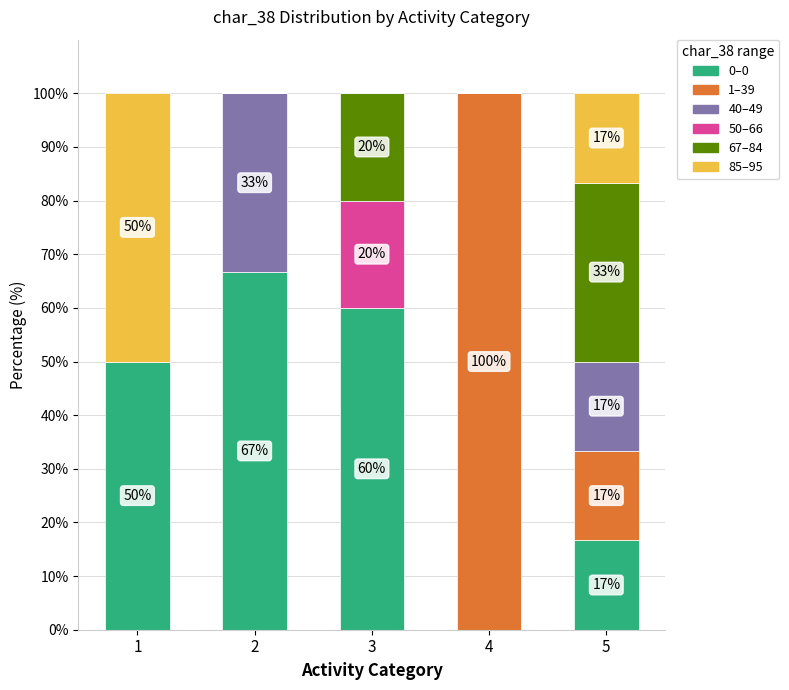

What is the total value across all series at 2?

100.0